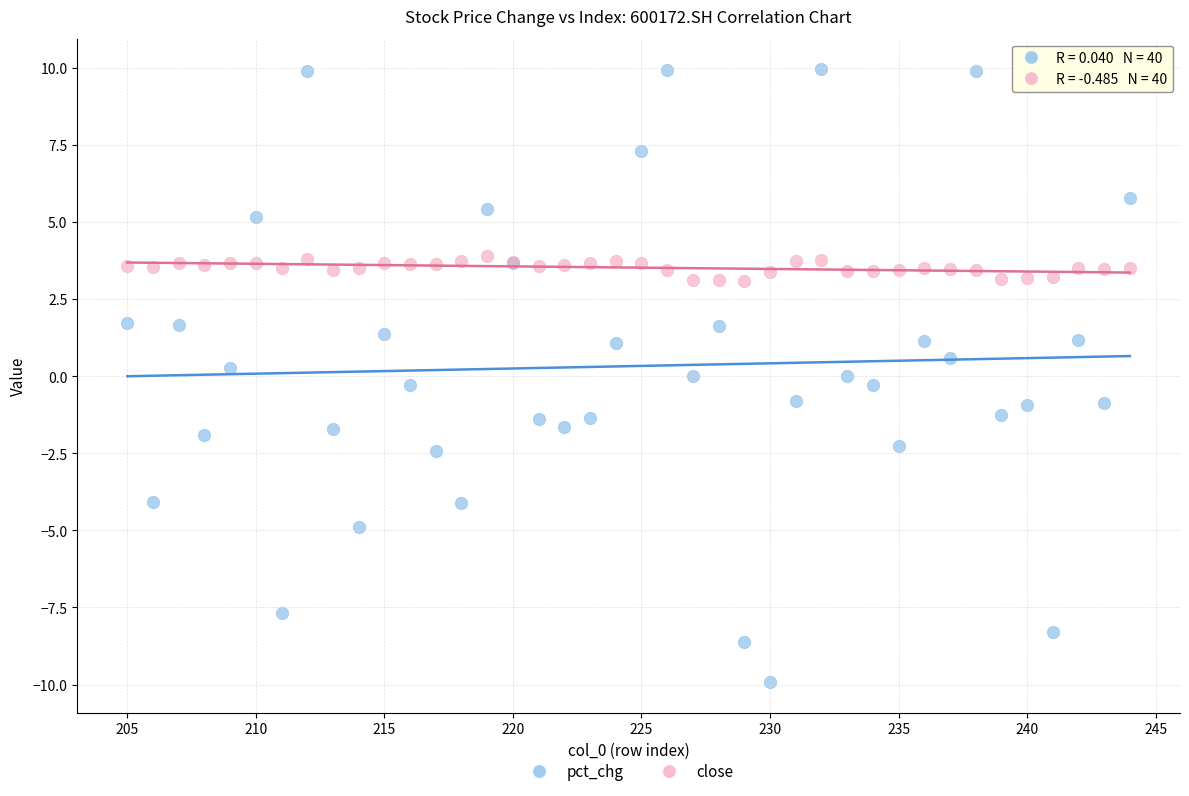

What are all the series names shown in the legend?

pct_chg, close